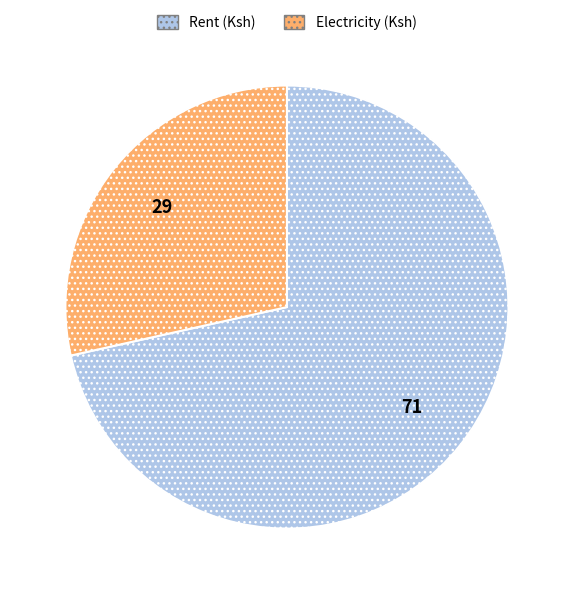

How many slices are in this pie chart?

2